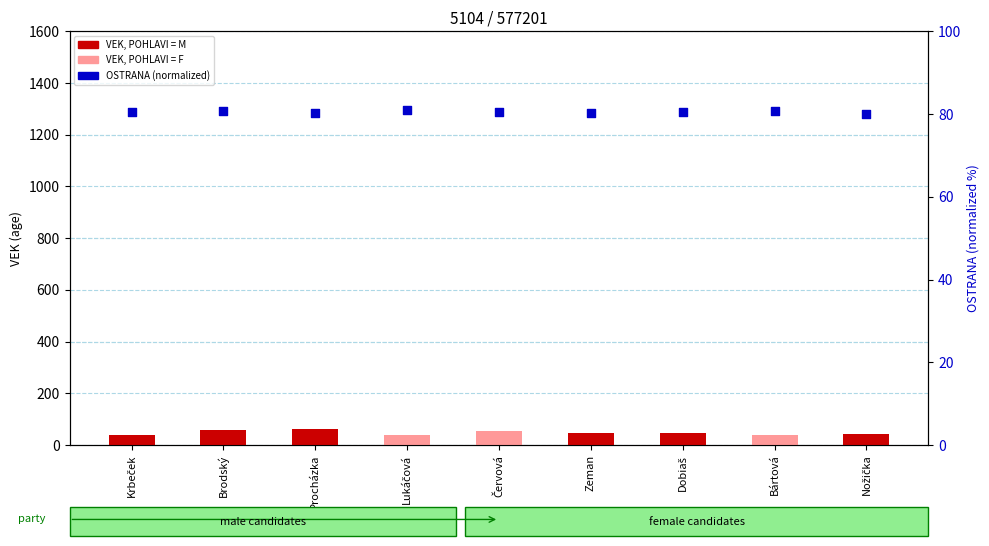

Which series has the largest total across all categories?

OSTRANA (normalized)